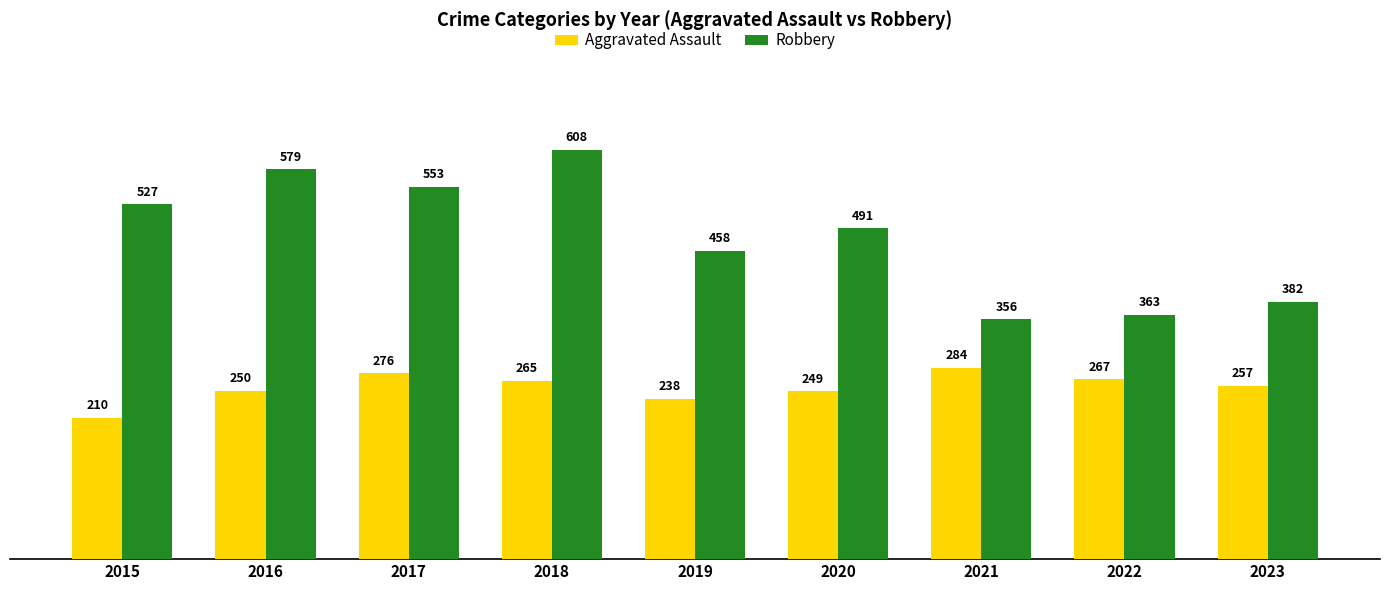

What is the spread (max minus min) of values at 2021?

72